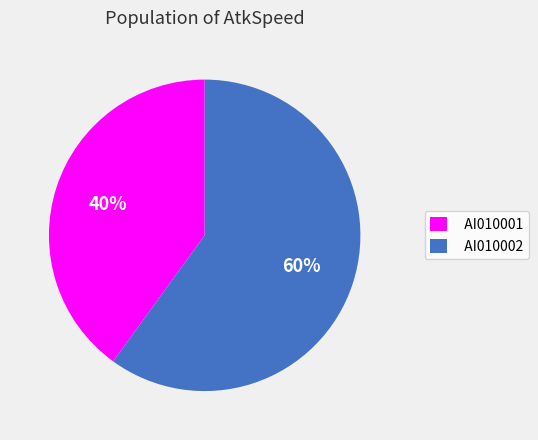

Is there any slice that represents more than half of the pie?

Yes